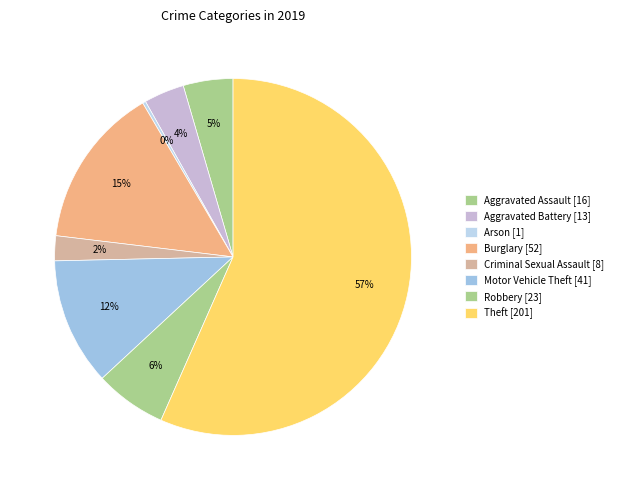

The Burglary slice represents 15% of the pie. True or false?

True